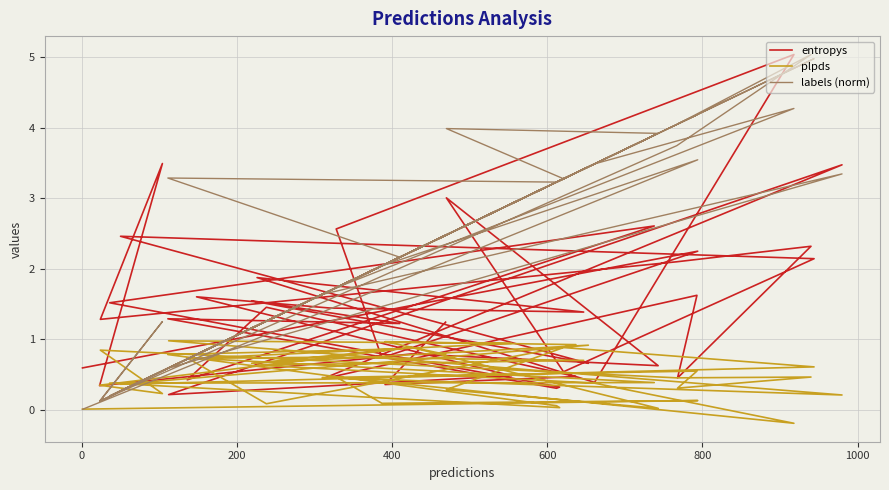

What is the sum of all labels (norm) values?

98.3